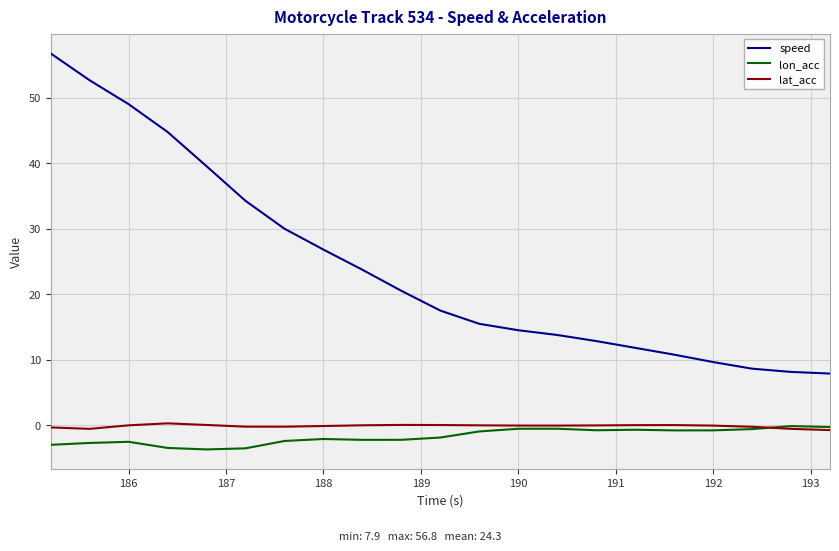

What is the greatest value displayed?

56.8